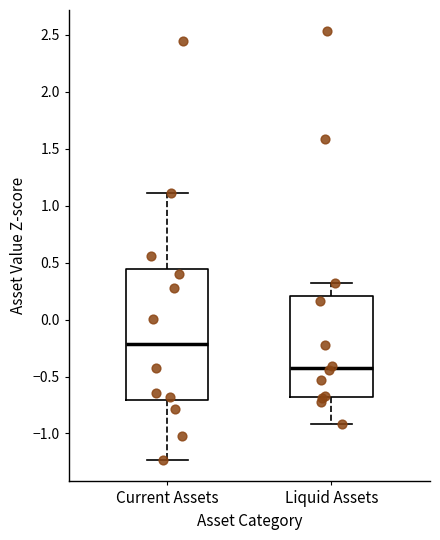

Reading left to right, transcribe this box plot: for each box, give where its median line is, the range the box spans, and where its two whiskers end, as read against the y-axis. The values are not printed on the chart, so give them approximately, as read against the axis.

Current Assets: median -0.20, box -0.70 to 0.45, whiskers -1.25 to 1.10
Liquid Assets: median -0.40, box -0.70 to 0.20, whiskers -0.90 to 0.30